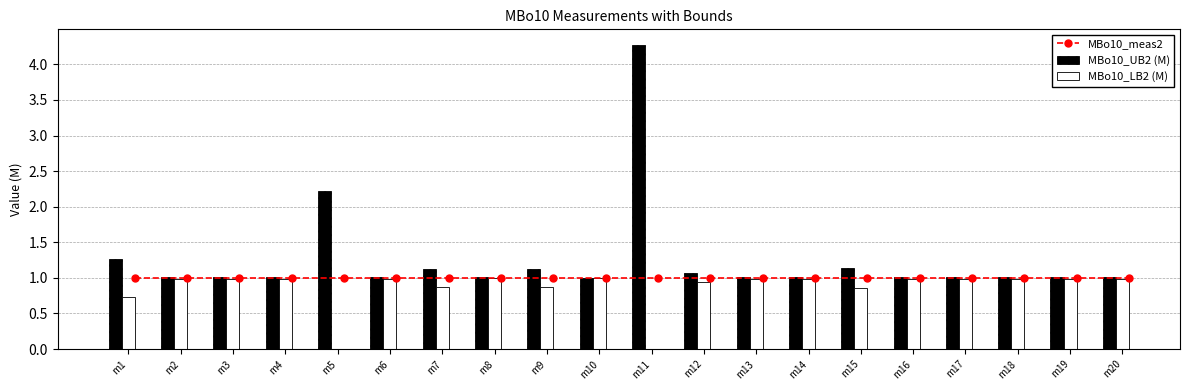

Count the number of categories in the chart.

20